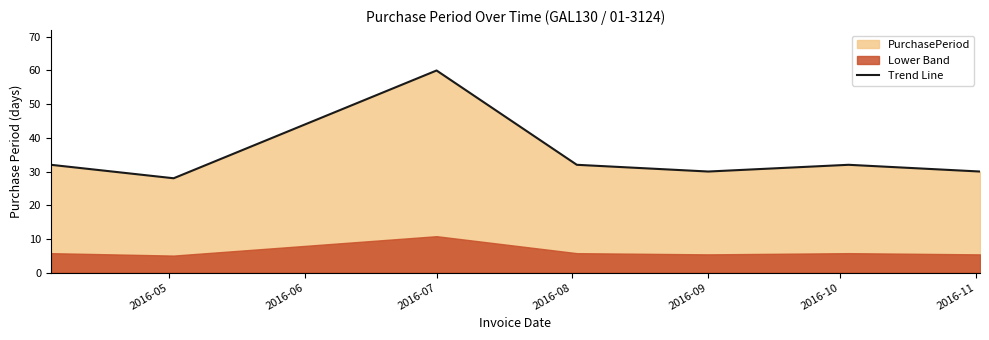

True or false: Trend Line has a value of 60 at 2016-07.

True